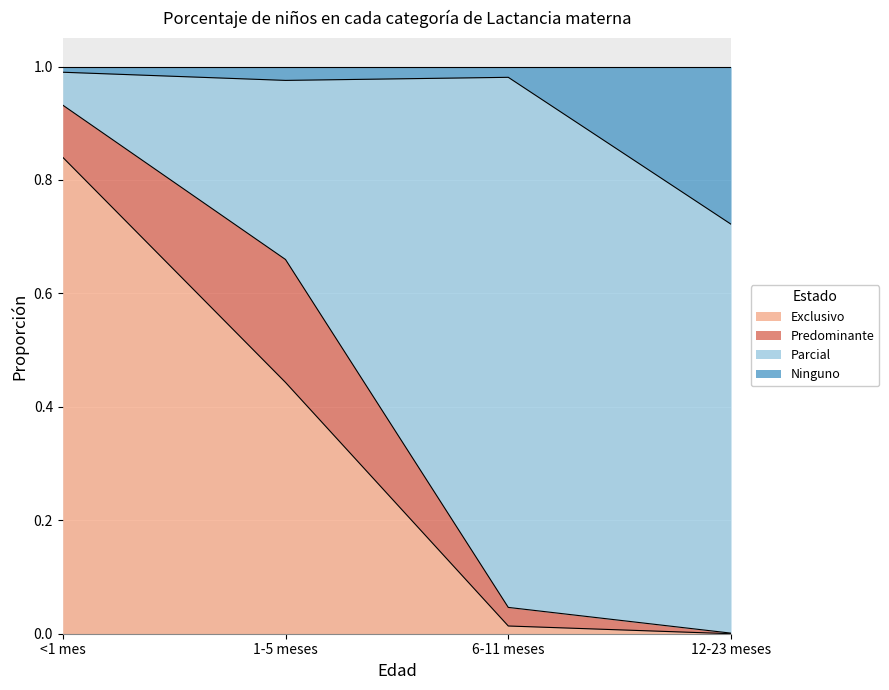

What is the total value across all series at 1-5 meses?

1.0